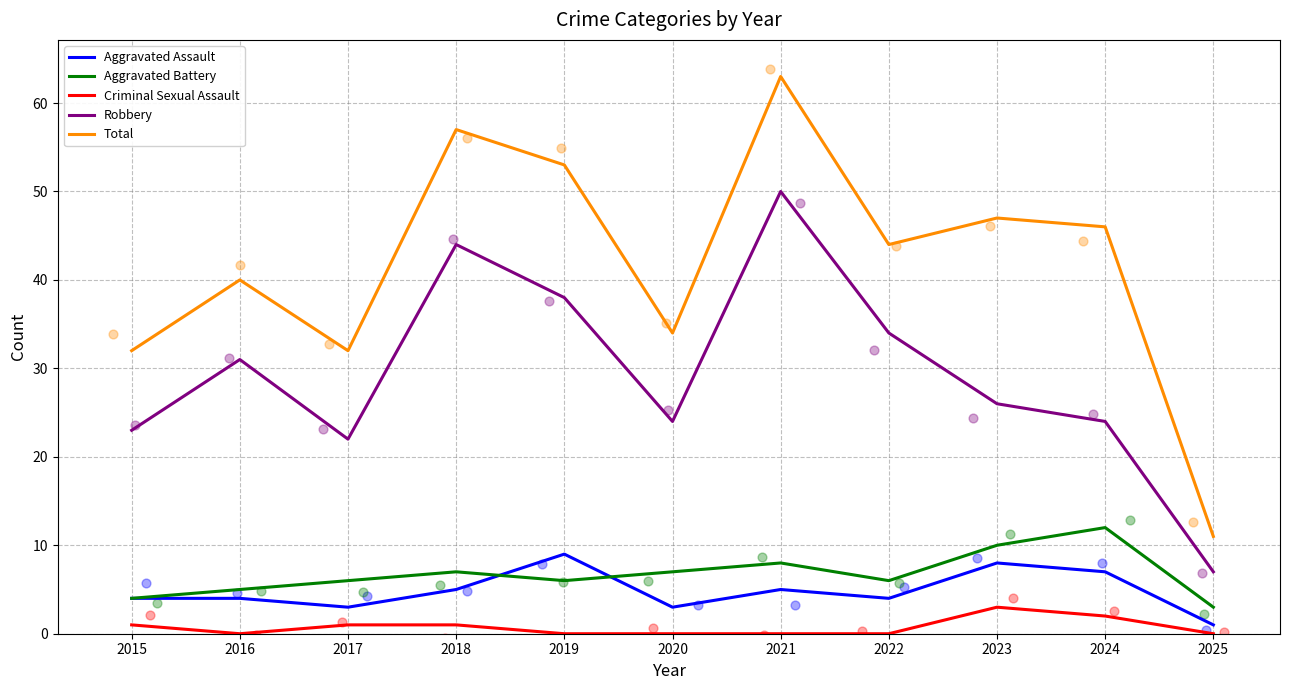

At how many categories does at least one series exceed 40?

6